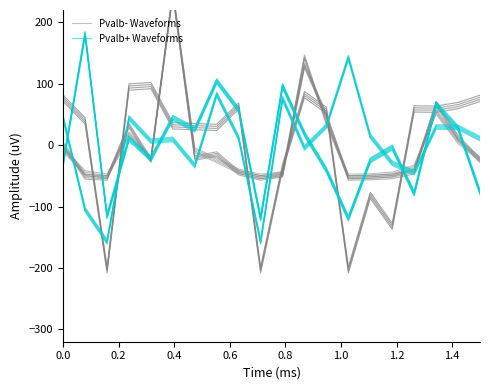

Rank the series by their maximum value, from highest to lowest.

Pvalb- Waveforms, Pvalb+ Waveforms